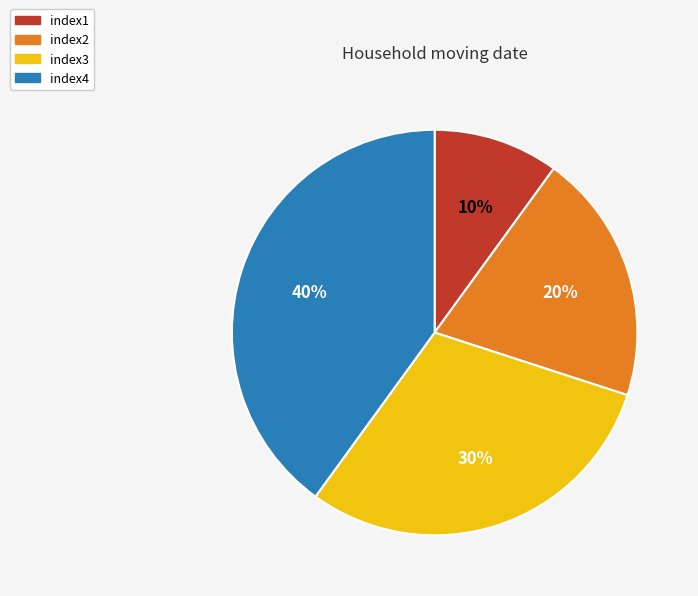

To the nearest percent, what is the average slice percentage?

25%